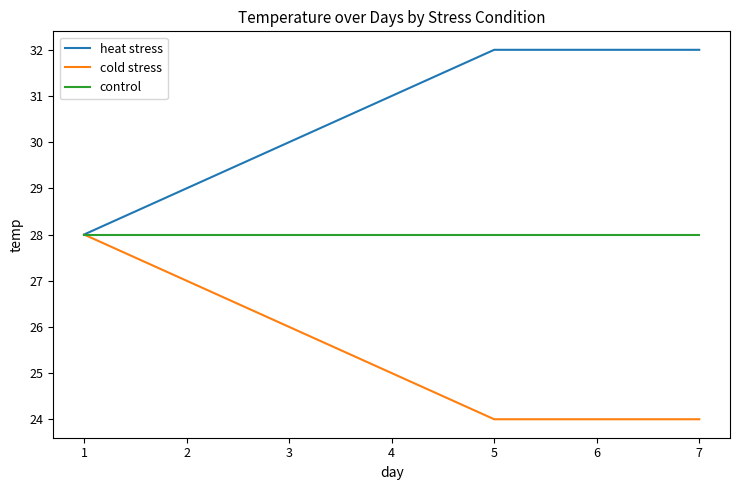

What is the total value across all series at 2?

84